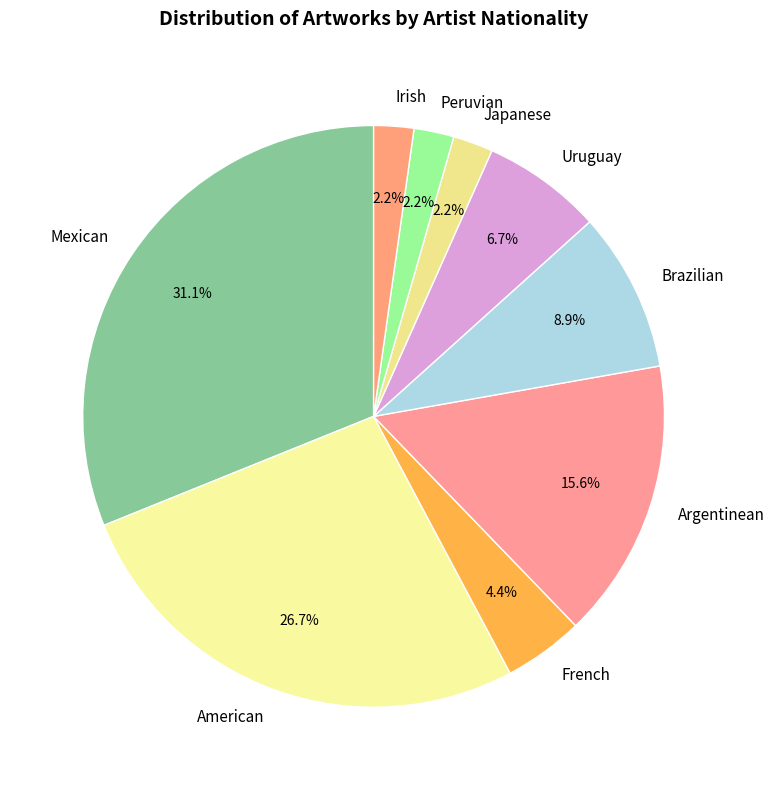

What percentage is the Brazilian slice, to the nearest percent?

9%